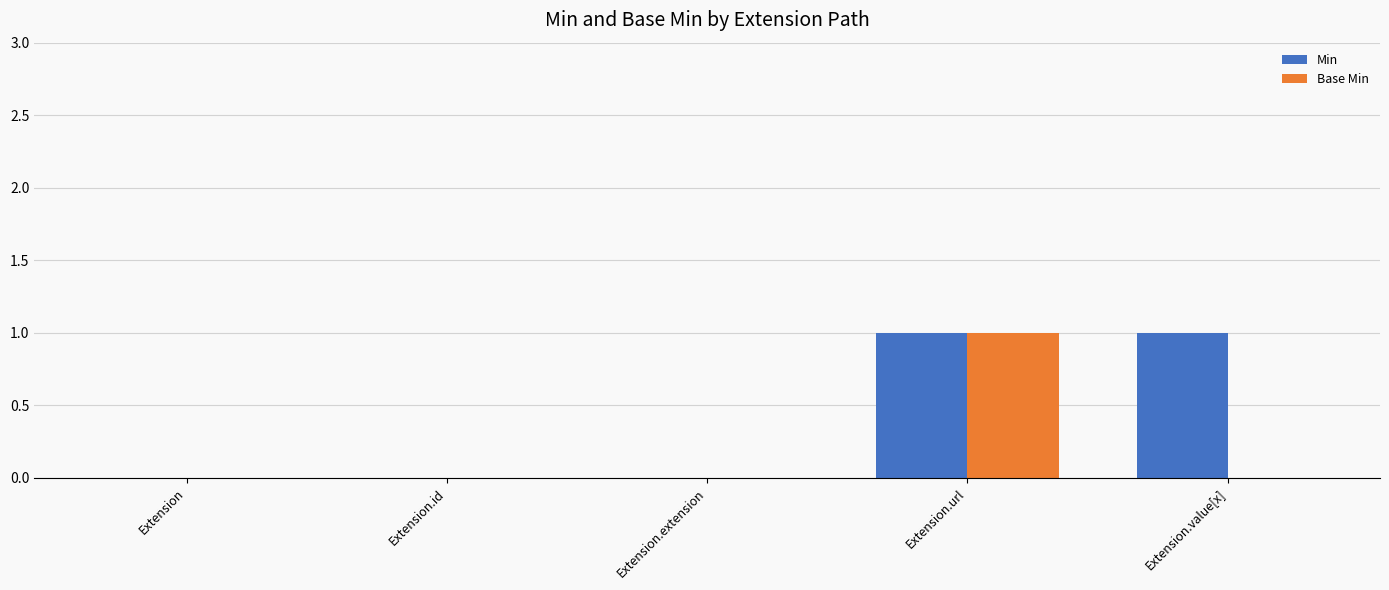

Count the Min values in the range 0 to 1.

5